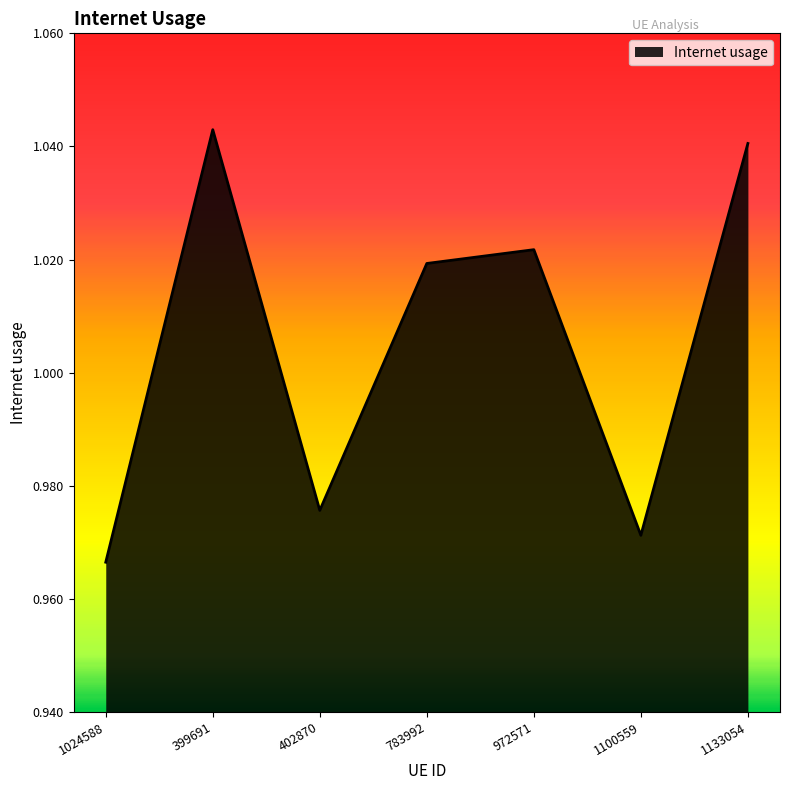

Where does the data first go above 1?

399691